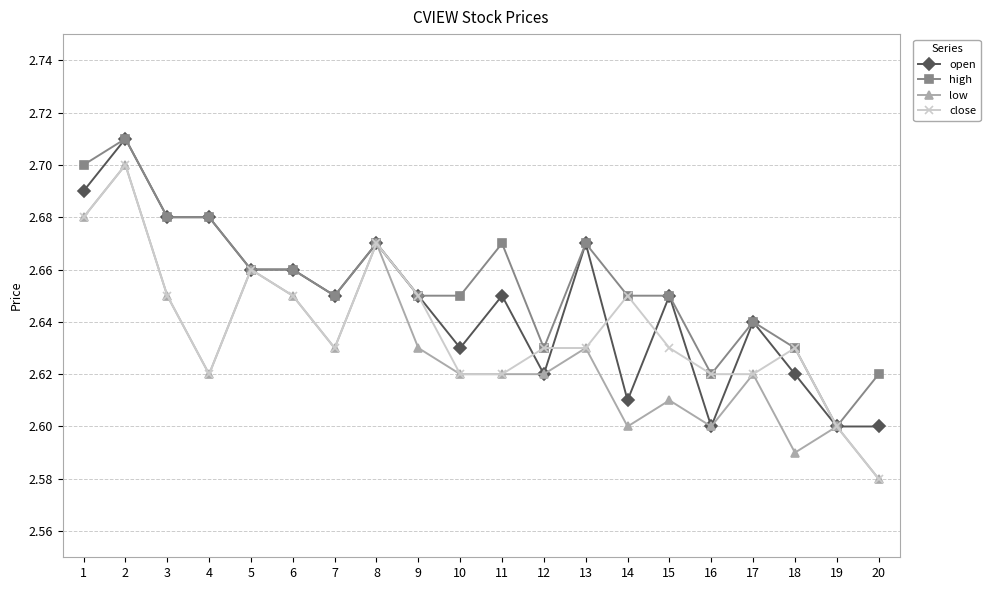

Where is the first local minimum for low?

4